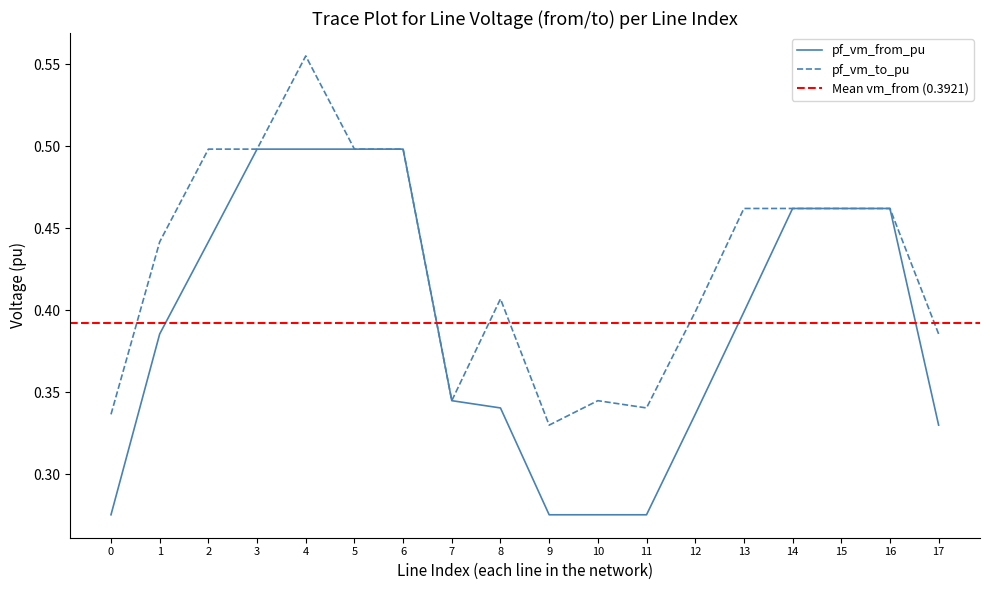

The value of pf_vm_to_pu at 13 is 0.2. True or false?

False